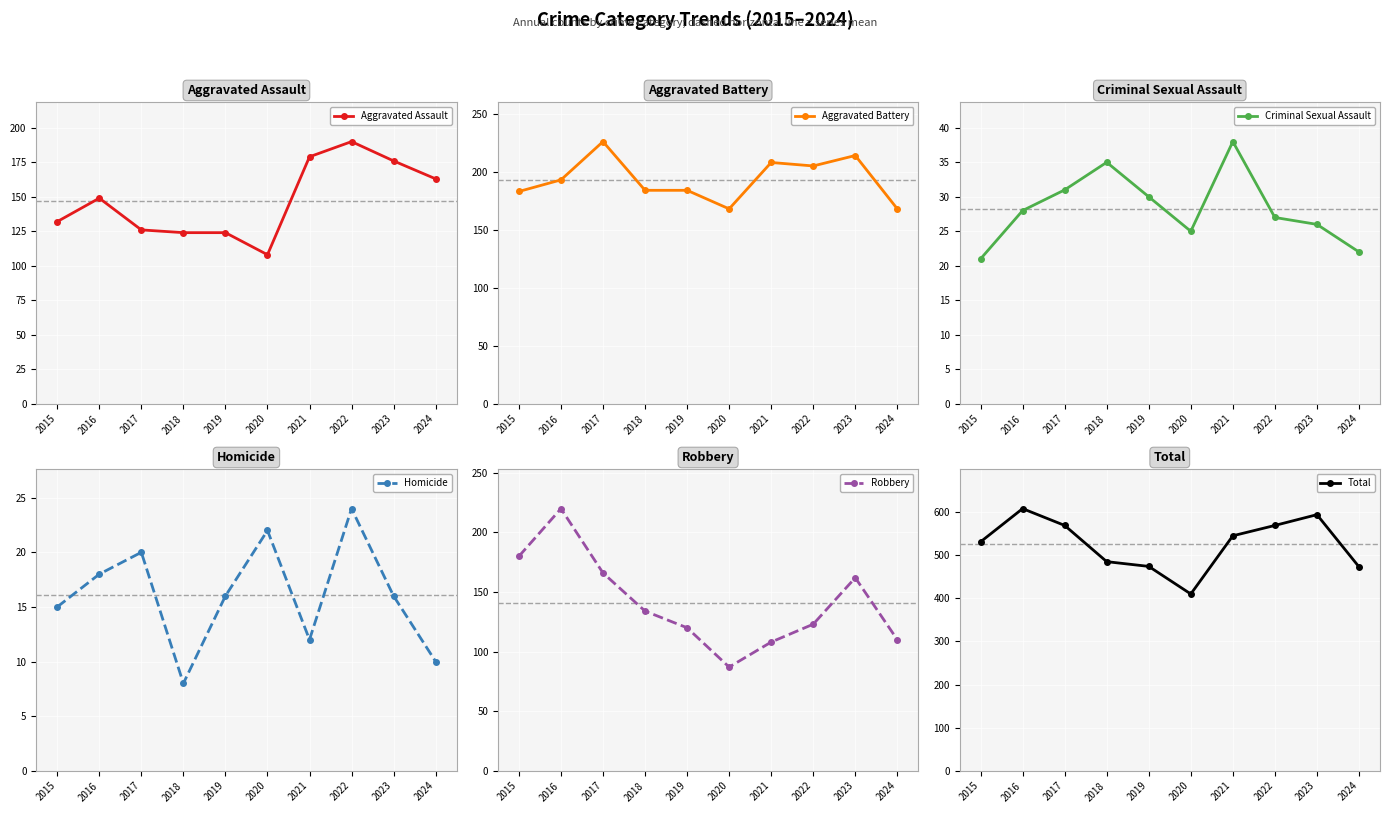

What is the minimum value for Homicide?

8